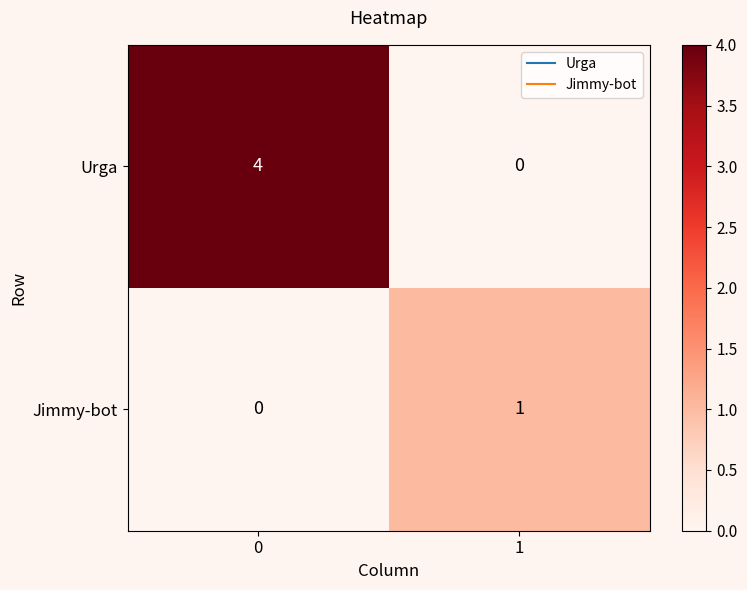

What is the sum of the Urga values at 0 and 1?

4